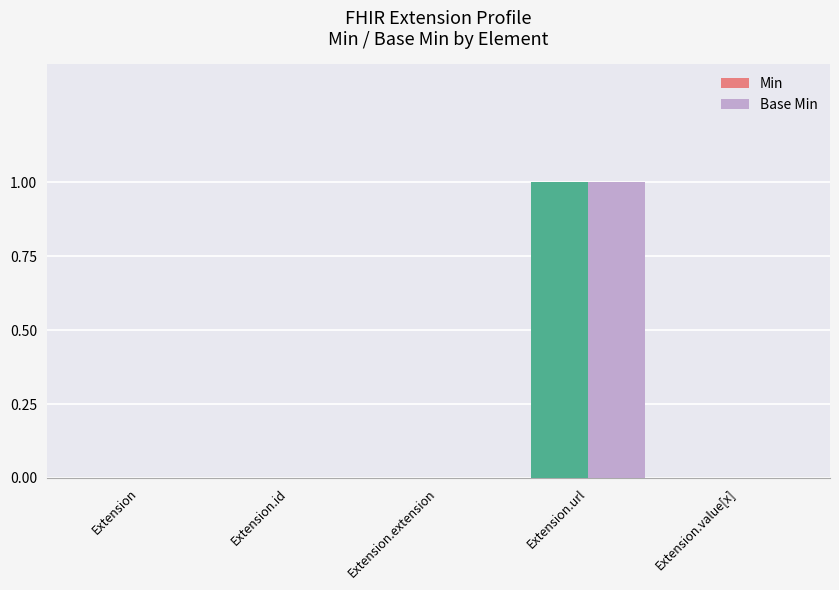

Reading right to left, transcribe all the data shown in this chart.

Min: Extension.value[x]=0	Extension.url=1	Extension.extension=0	Extension.id=0	Extension=0
Base Min: Extension.value[x]=0	Extension.url=1	Extension.extension=0	Extension.id=0	Extension=0